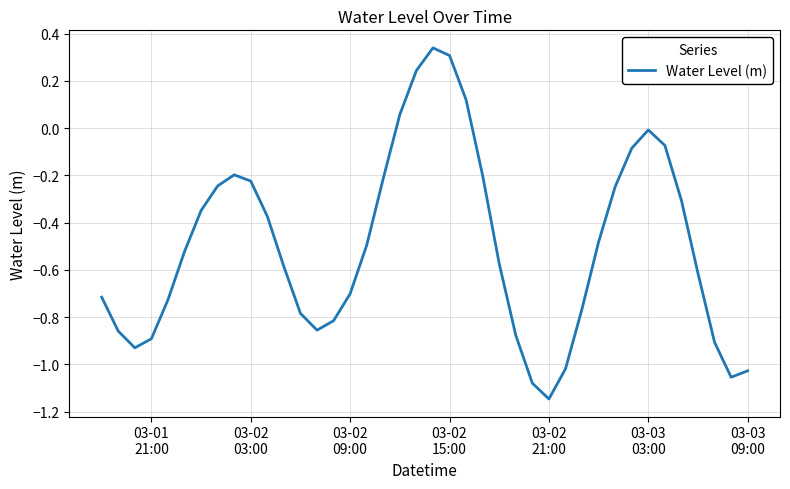

What is the difference between the maximum and minimum values?

1.5